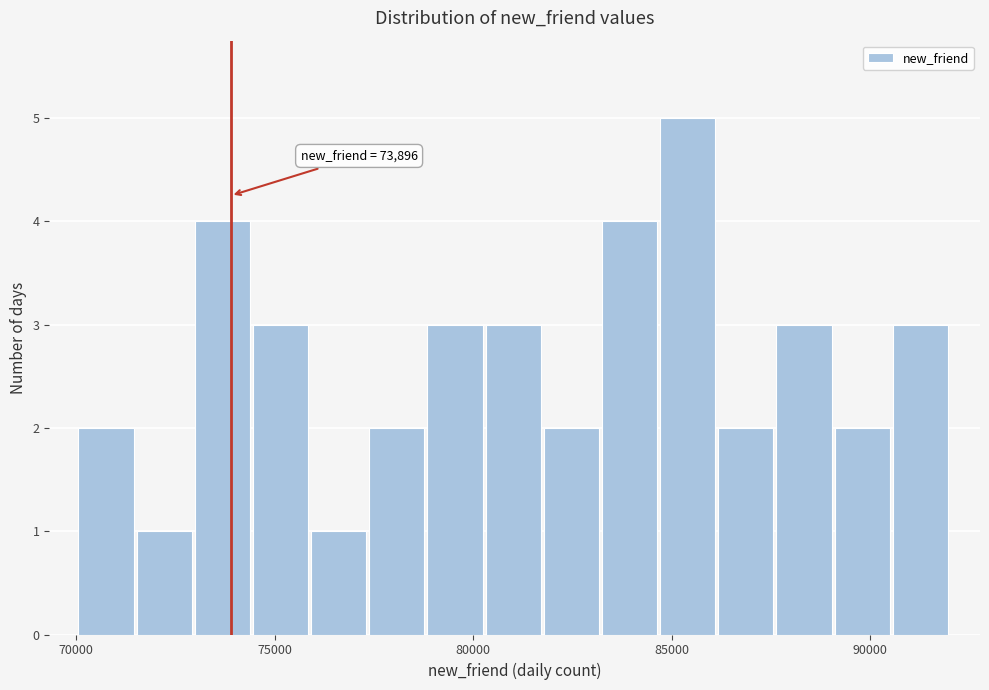

Read against the x-axis, roughly where is the centre of the tallest bar?

85500